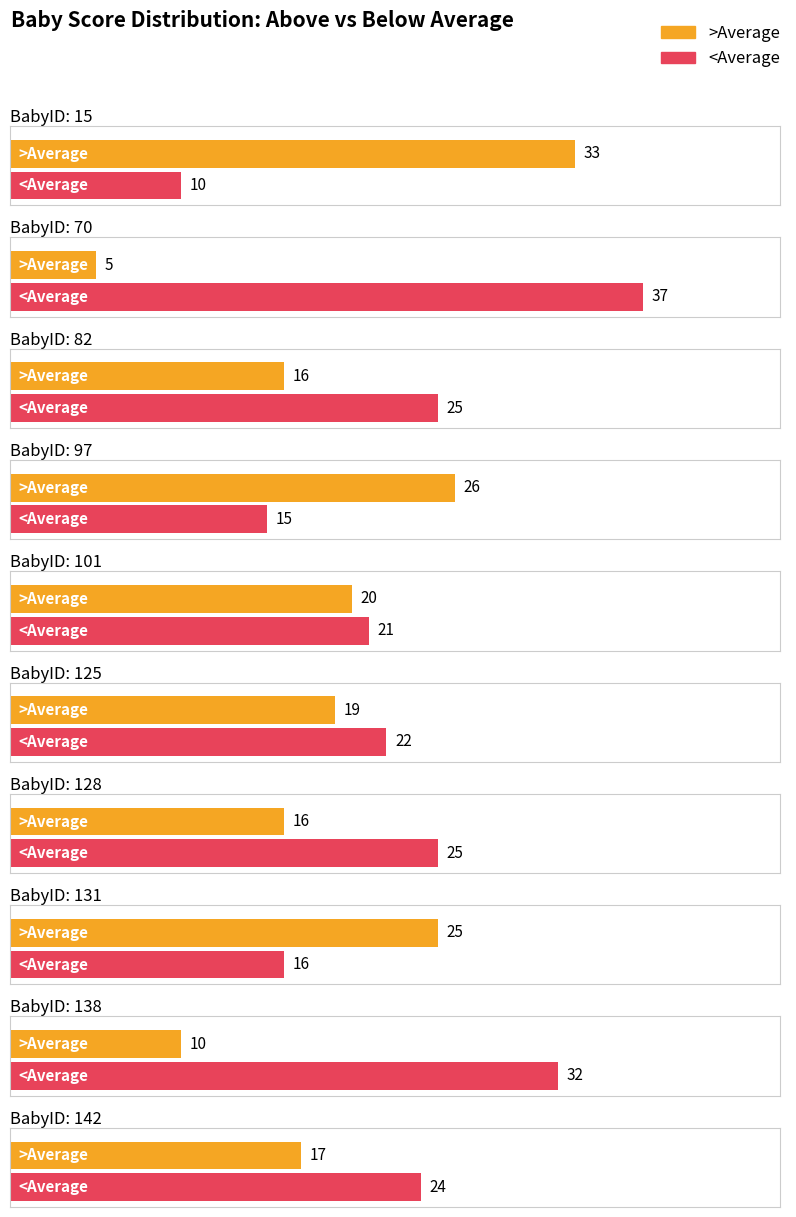

At which label is <Average closest to 23?

125